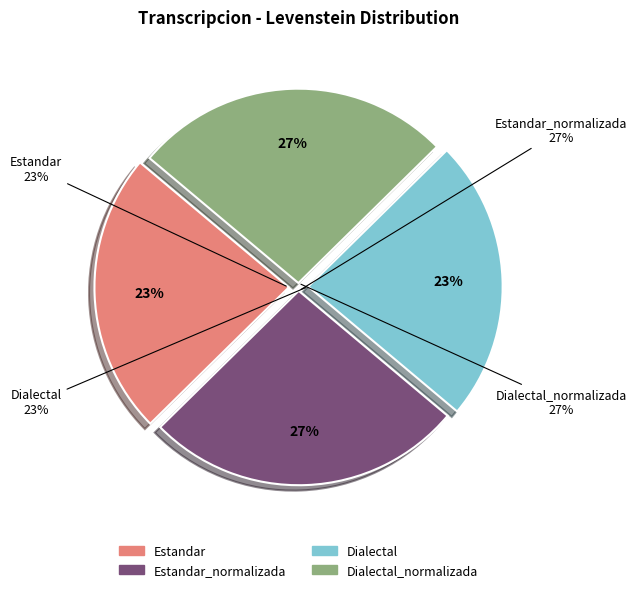

Which category has the biggest portion of the pie?

Estandar_normalizada